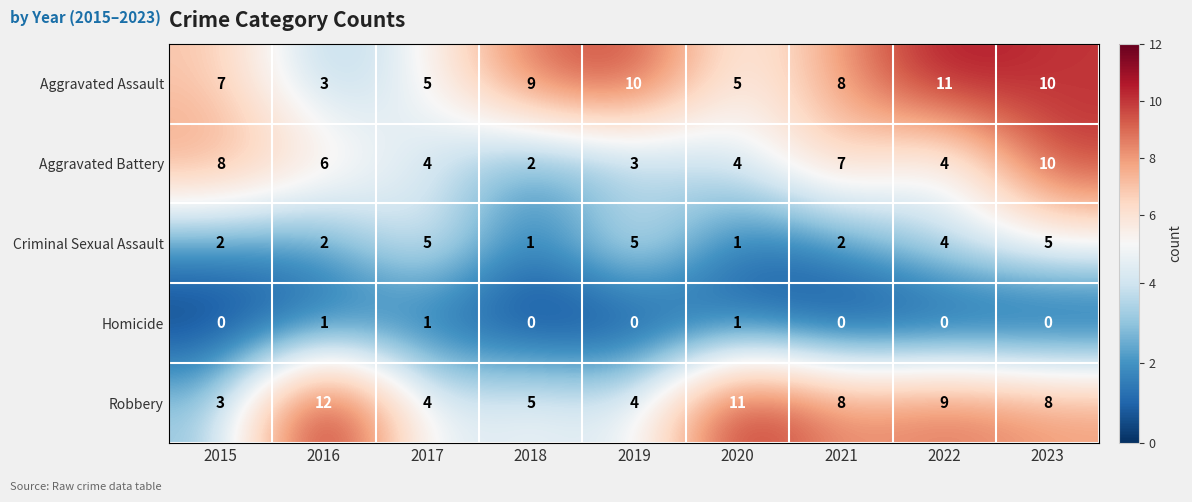

Is it true that Robbery equals 12 at 2016?

True